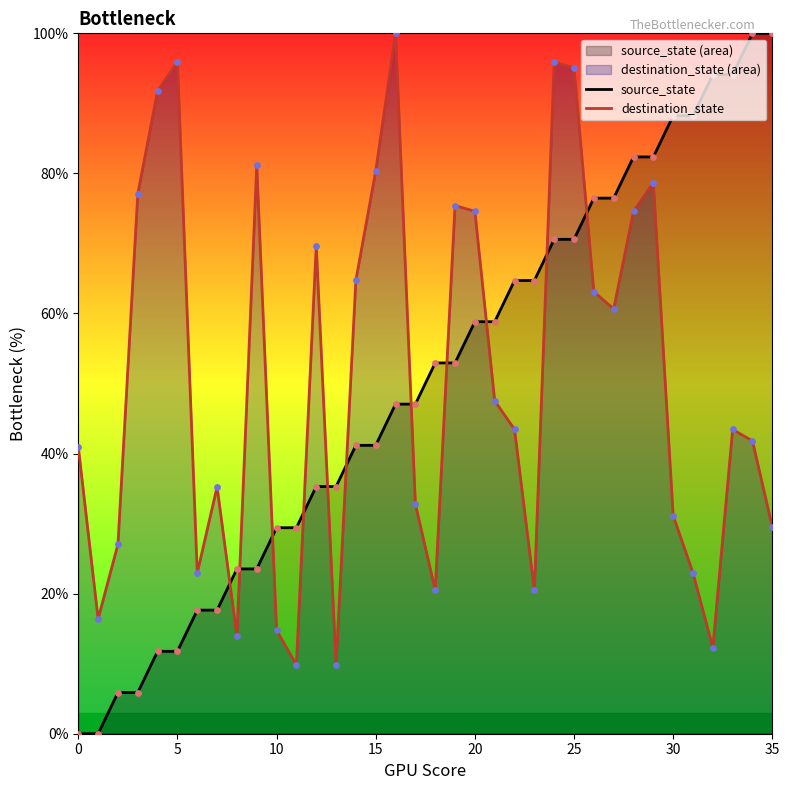

What is the total value across all series at 12?

105.0